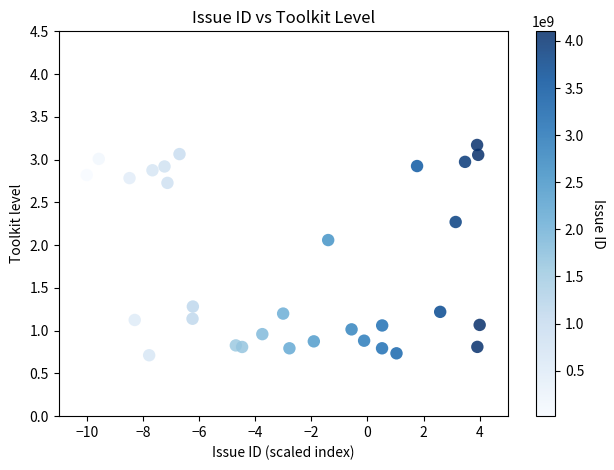

What is the range of X values (max minus min)?

14.0